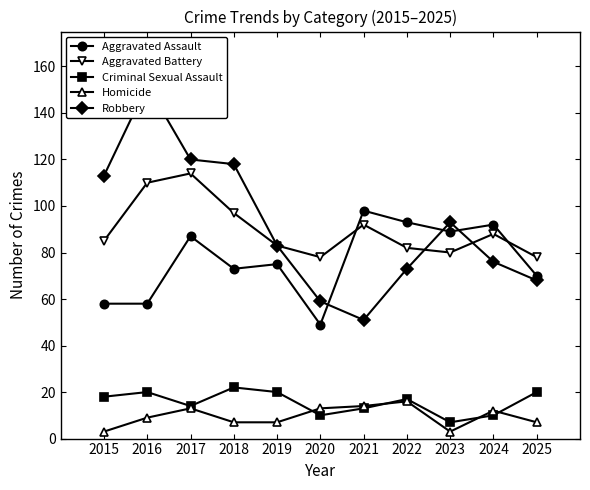

Rank the categories by Homicide value from lowest to highest.

2015, 2023, 2018, 2019, 2025, 2016, 2024, 2017, 2020, 2021, 2022